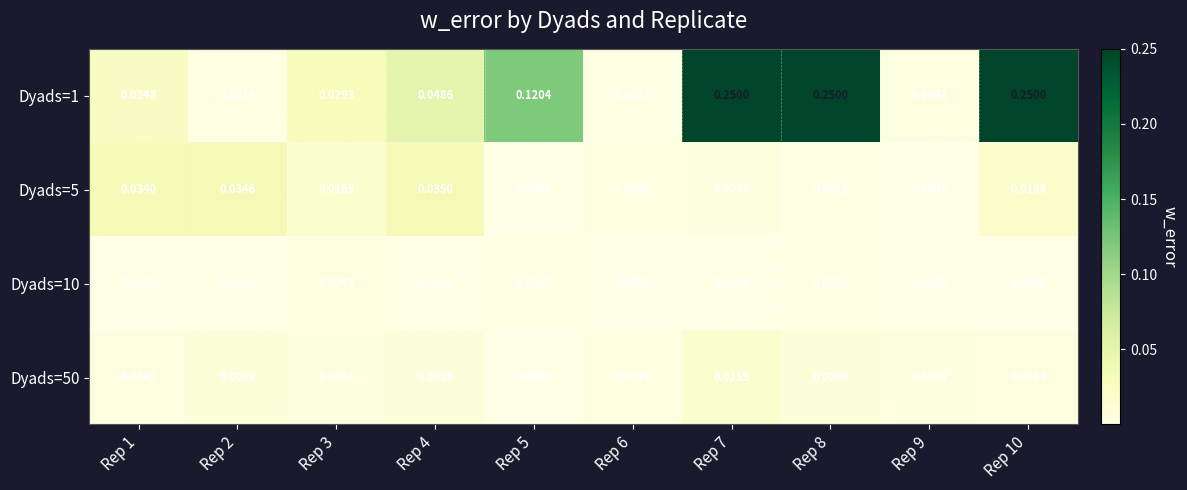

Is the value of Dyads=5 at Rep 1 greater than the value of Dyads=1 at Rep 2?

Yes